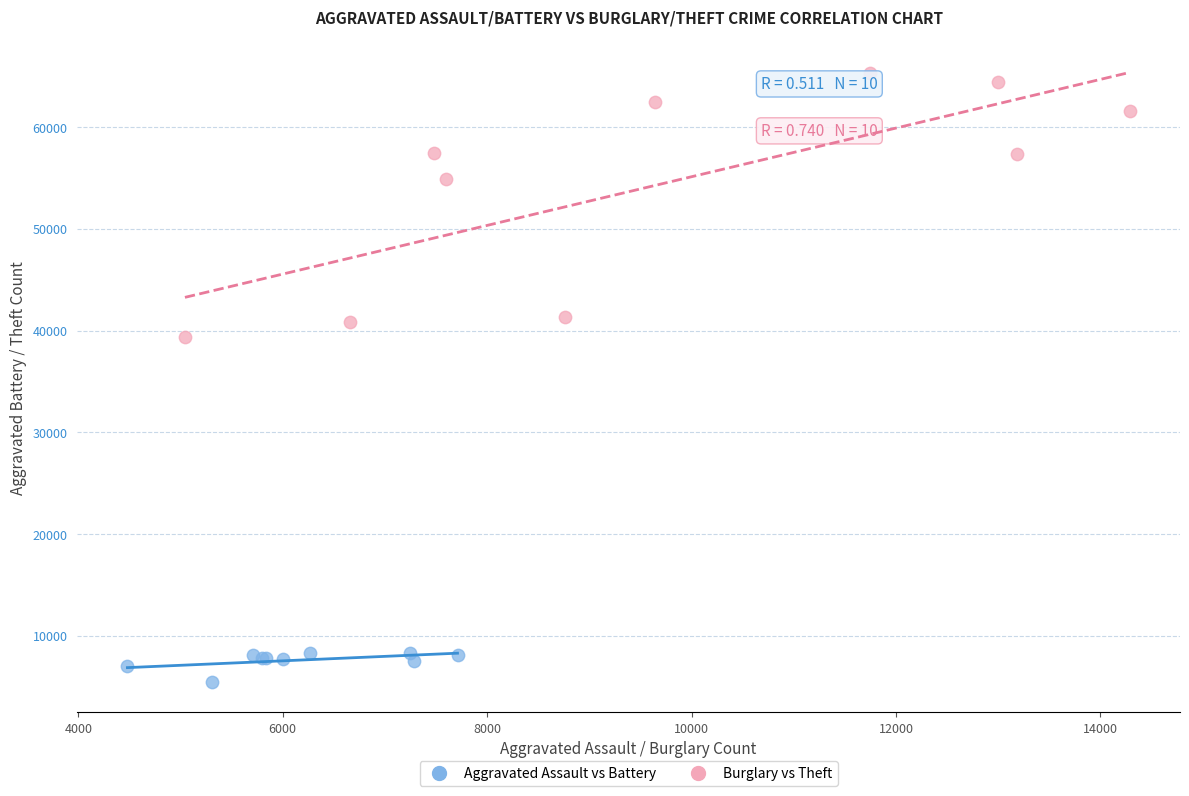

Which series reaches the maximum Y coordinate?

Burglary vs Theft